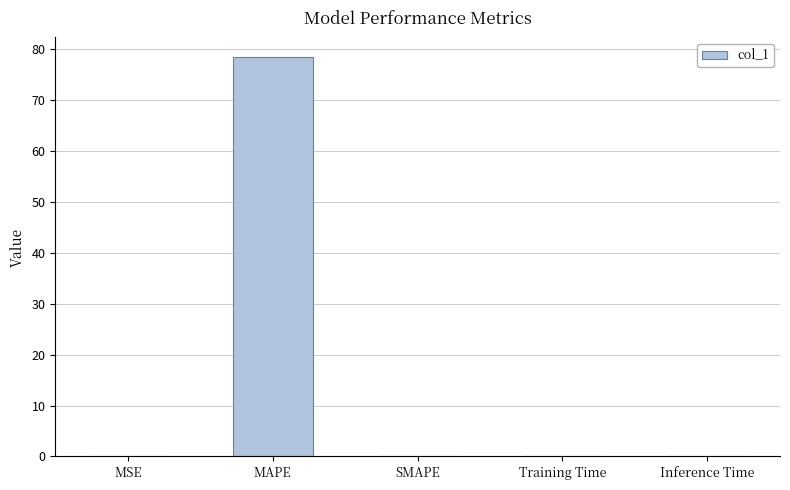

What is the change in value from MAPE to SMAPE?

-78.4